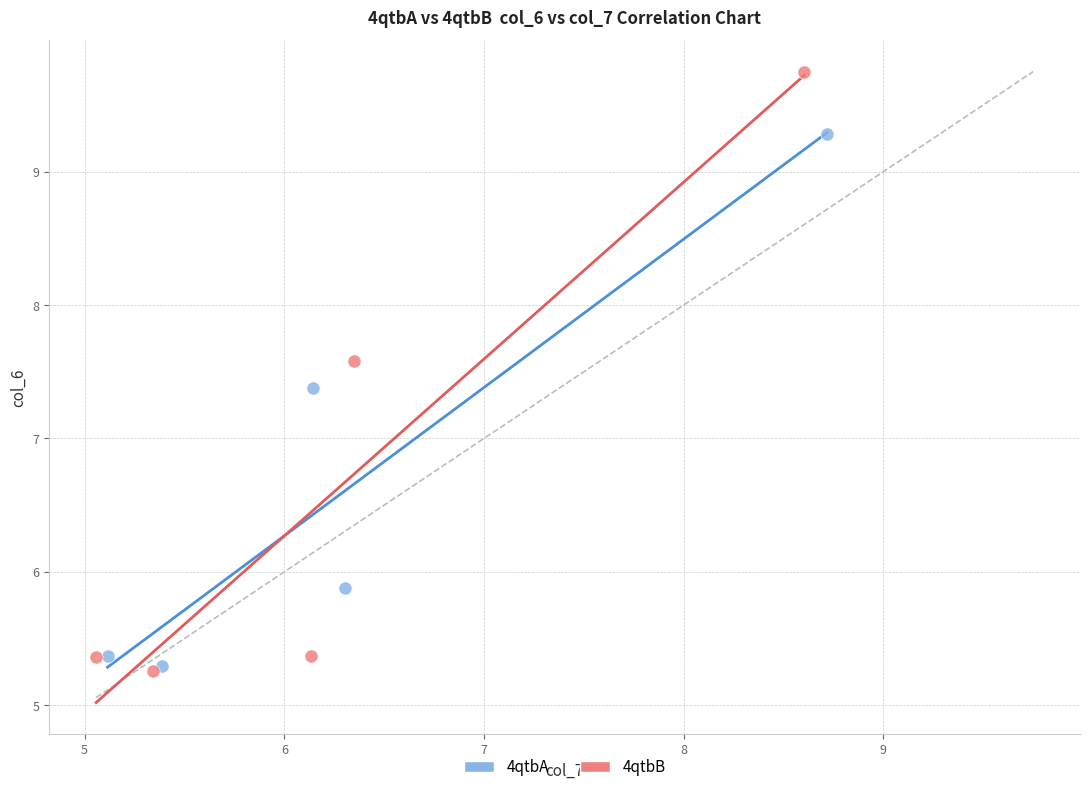

Which series has the largest Y range (max minus min)?

4qtbB